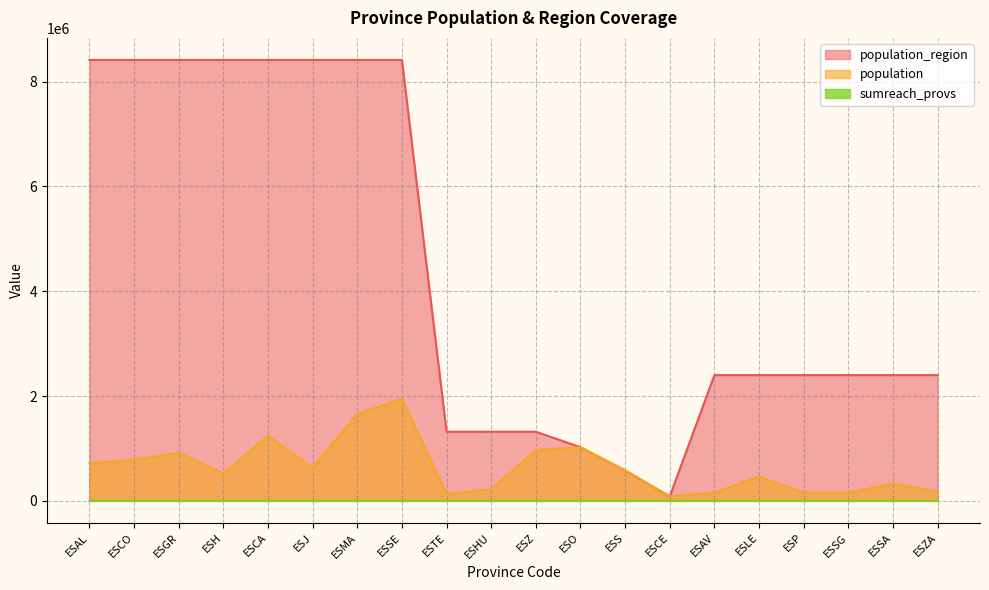

What are all the series names shown in the legend?

population_region, population, sumreach_provs